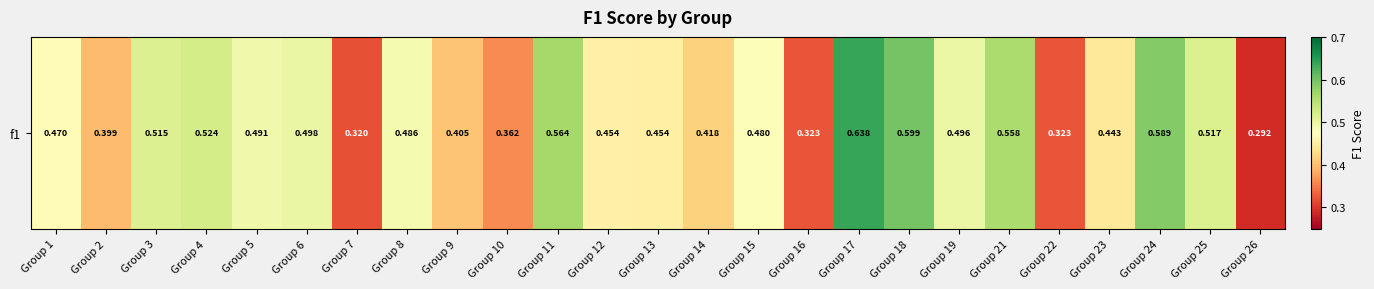

Which label corresponds to the largest value in the chart?

Group 17